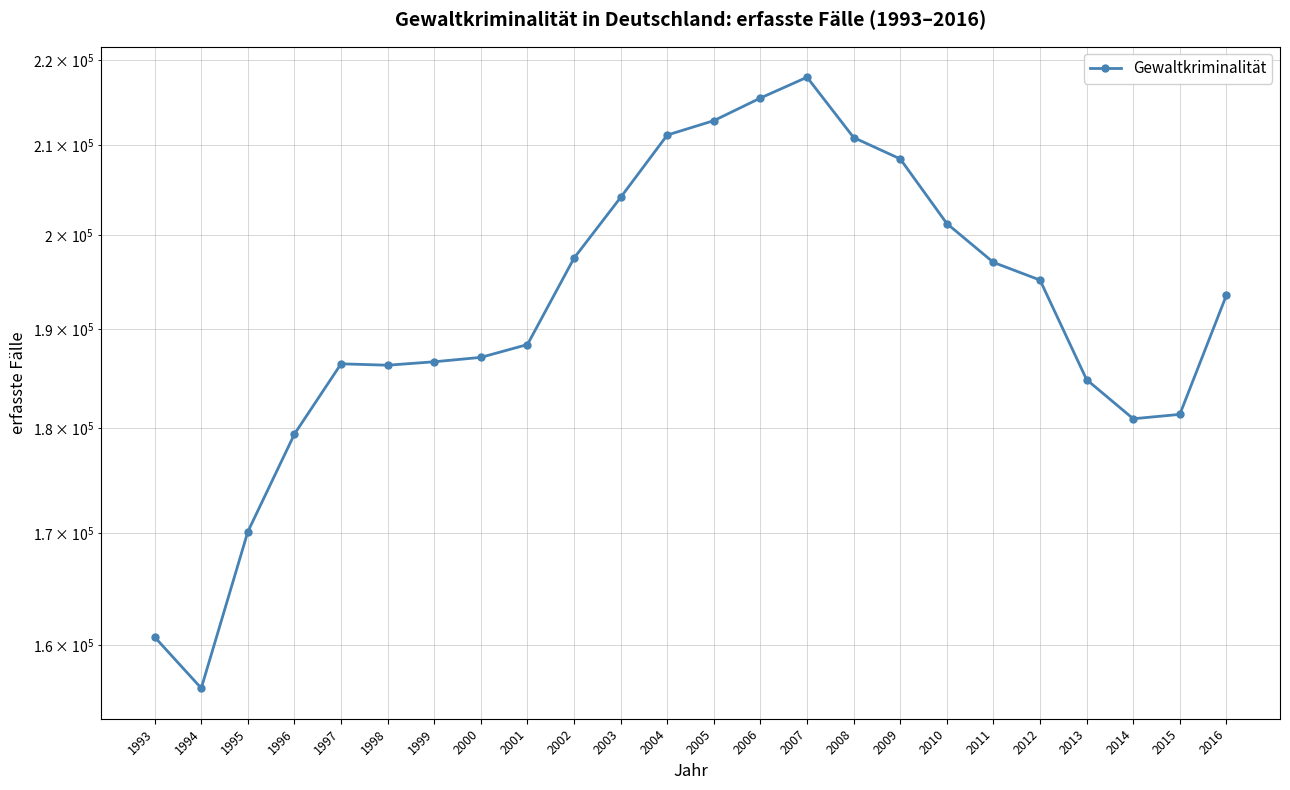

What is the difference between the values at 1997 and 2013?

1600